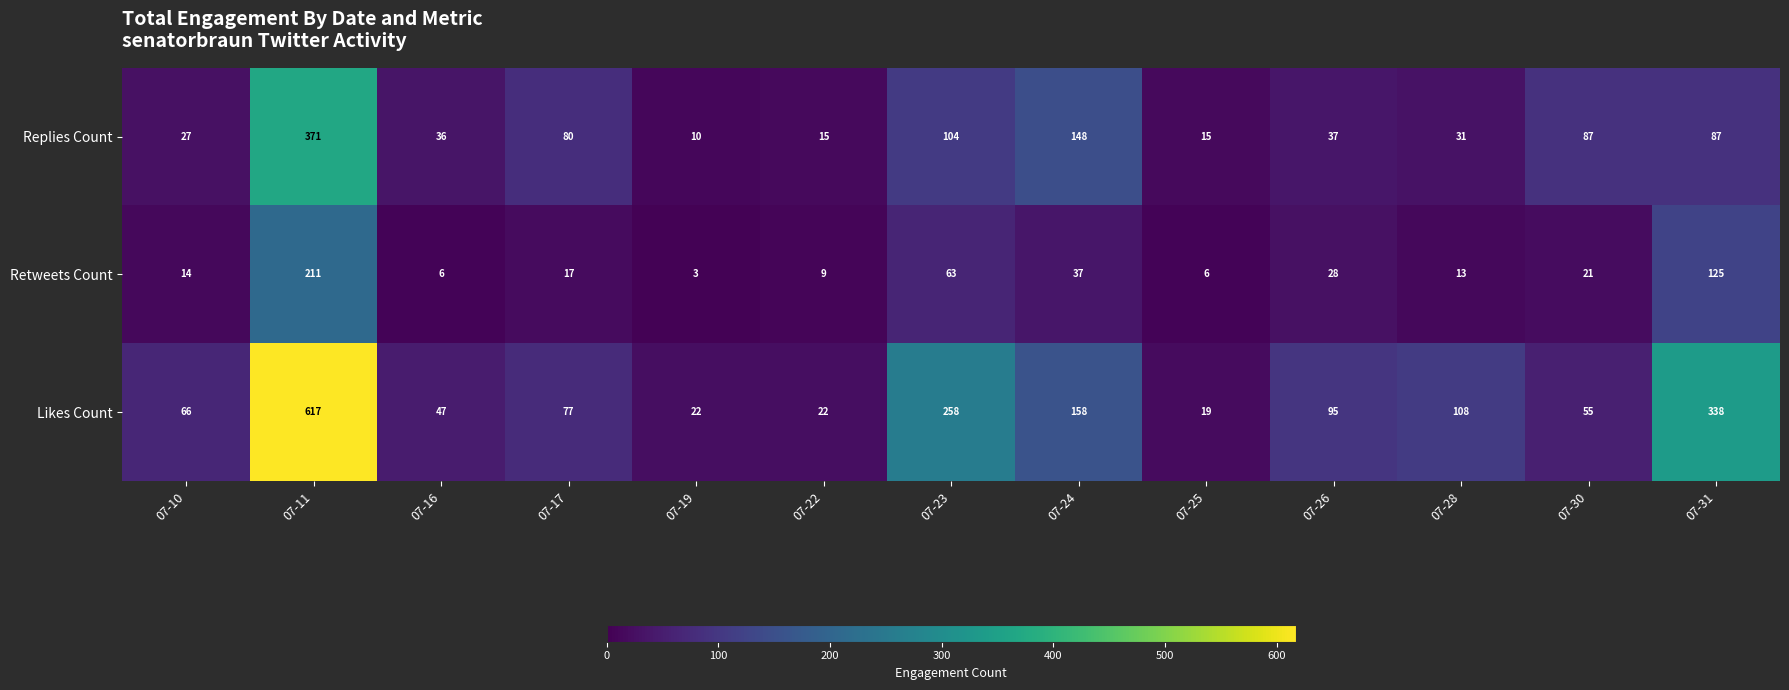

Is it true that Retweets Count equals 17 at 07-17?

True